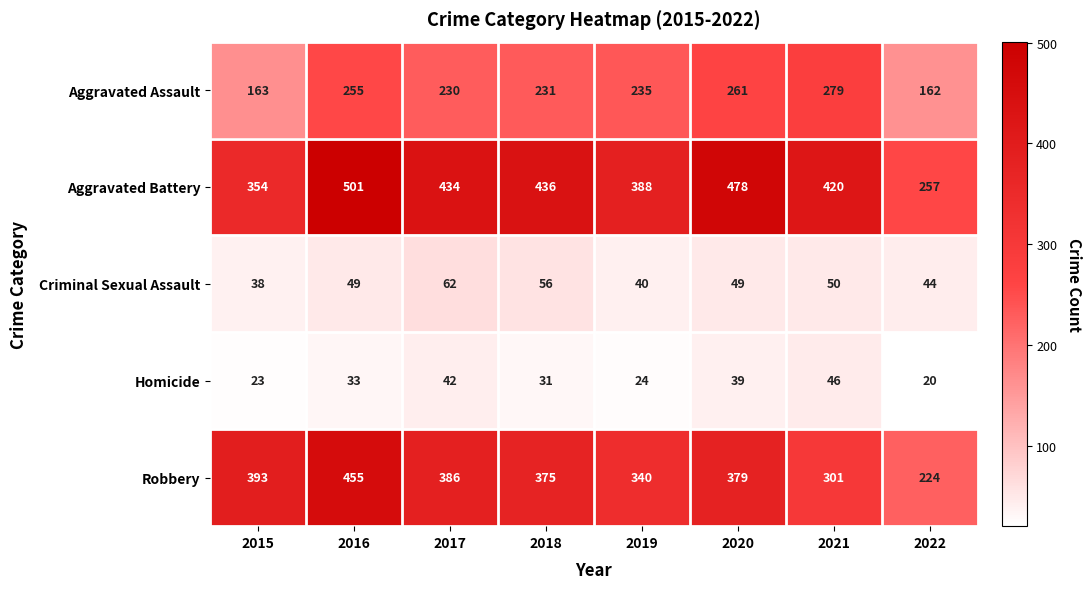

What is the smallest value displayed?

20